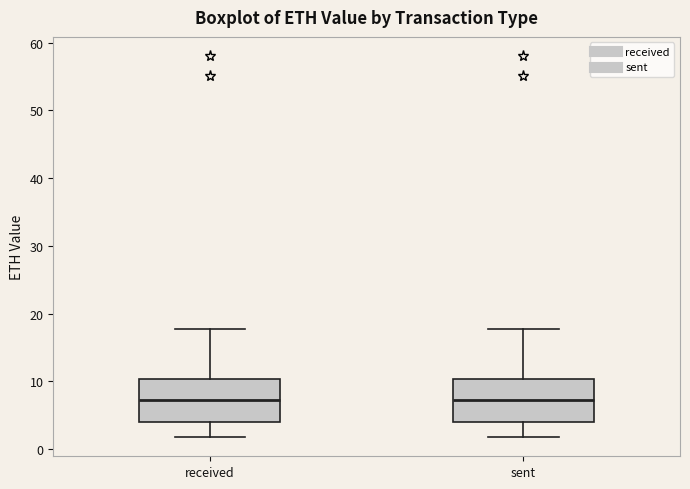

Reading left to right, read every box against the y-axis: the position of its median line, the range the box covers, and the ends of its whiskers. The values are not printed on the chart, so give them approximately, as read against the axis.

received: median 7, box 4 to 10, whiskers 2 to 18
sent: median 7, box 4 to 10, whiskers 2 to 18